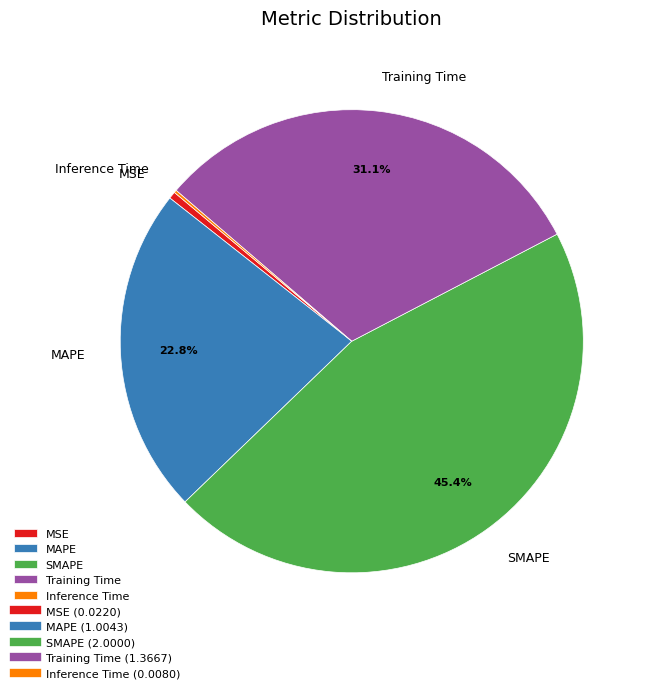

The SMAPE slice represents 36% of the pie. True or false?

False